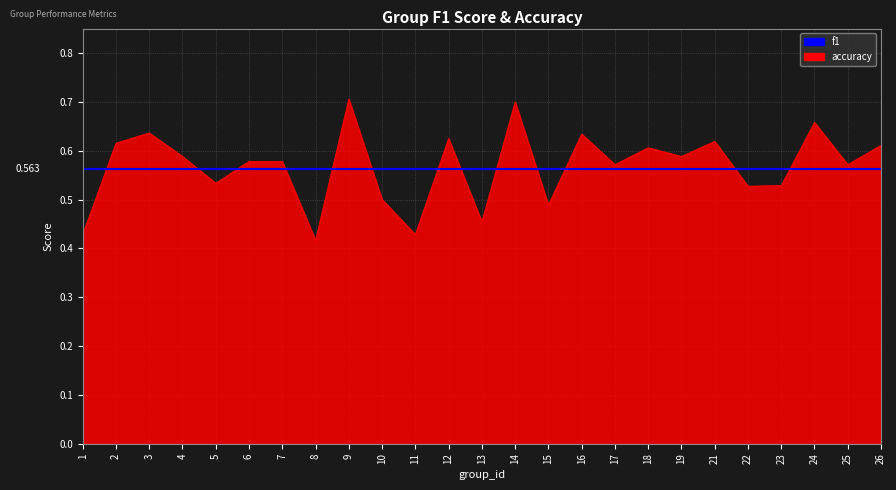

Which category has the lowest value across all series?

8